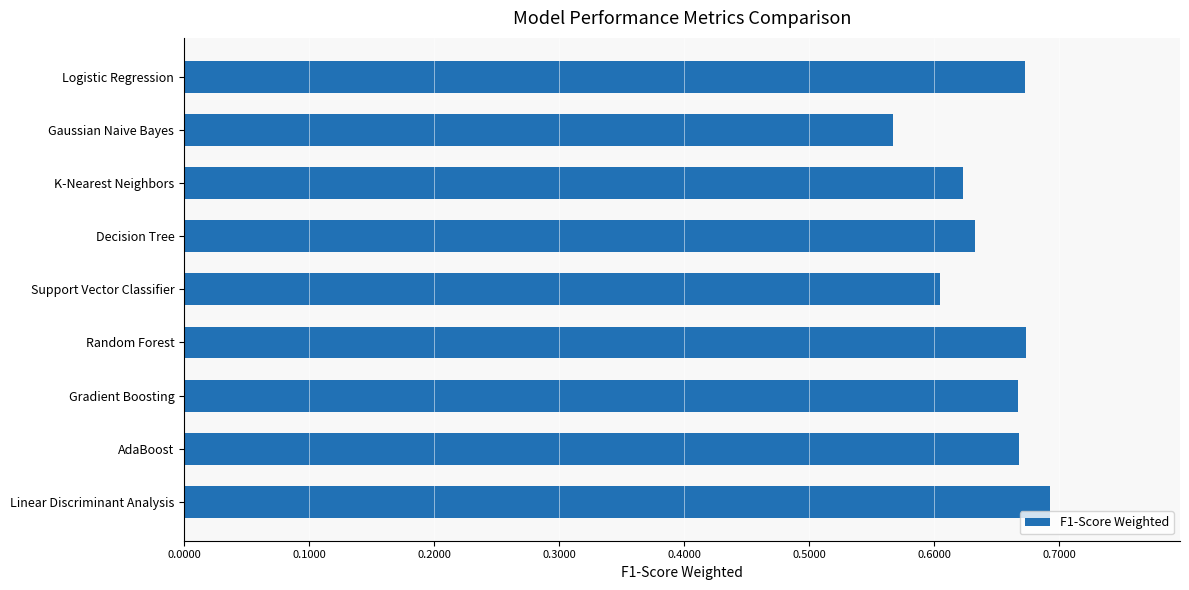

Is it true that the value at K-Nearest Neighbors is 0.6?

True